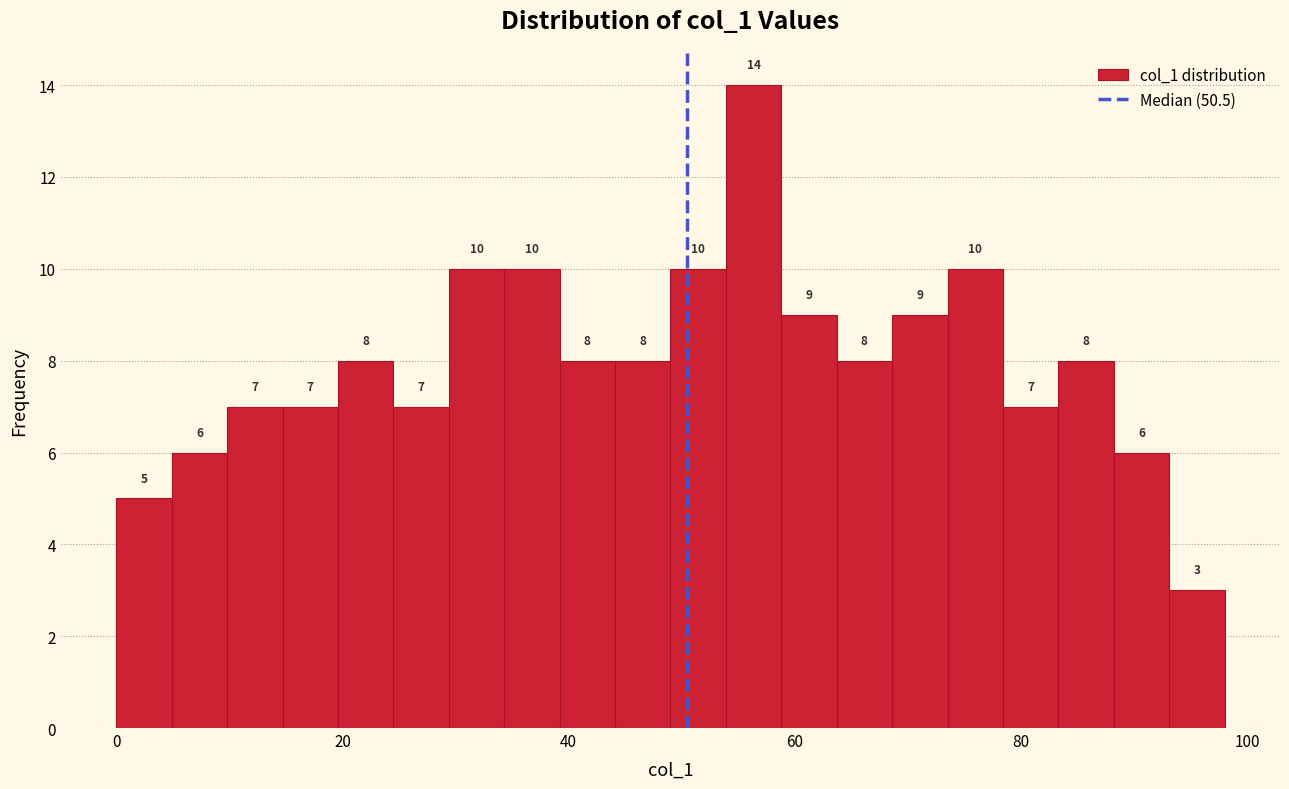

Around what value on the x-axis is the tallest bar? Give the approximate position of its centre, as read against the axis.

56